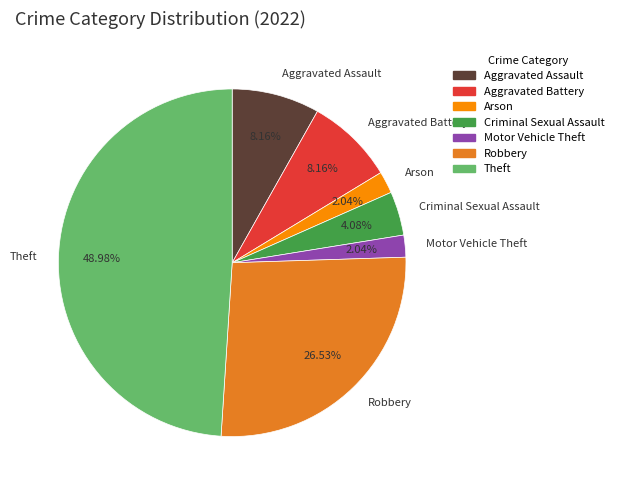

Approximately how many times larger is the value at Theft compared to Aggravated Battery?

6.0